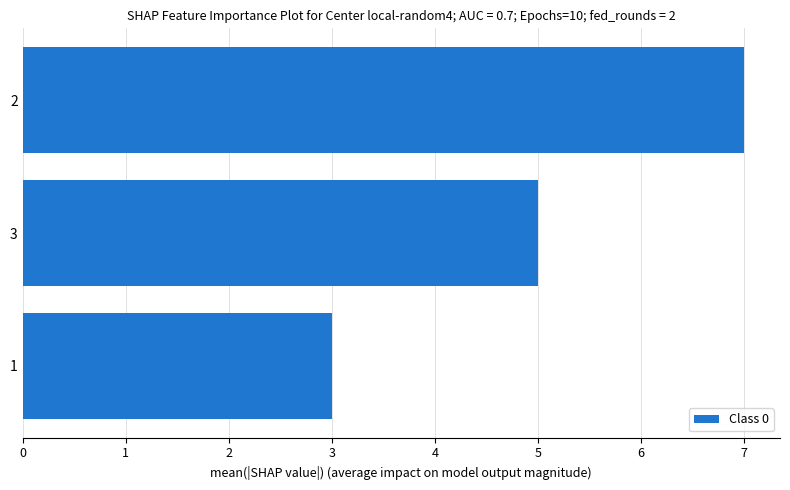

Reading top to bottom, list all the values displayed in this chart.

2=7	3=5	1=3